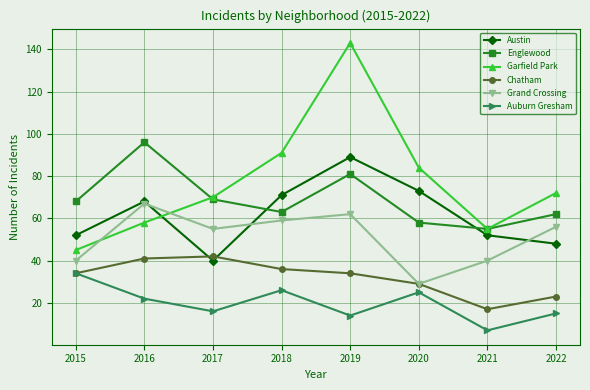

True or false: Auburn Gresham and Grand Crossing intersect in this chart.

False